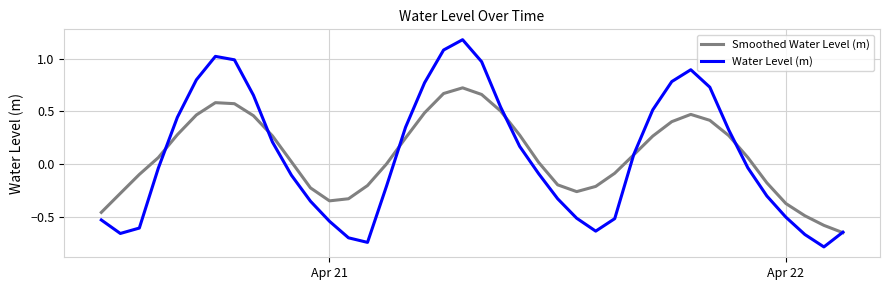

Rank the series by their maximum value, from lowest to highest.

Smoothed Water Level (m), Water Level (m)